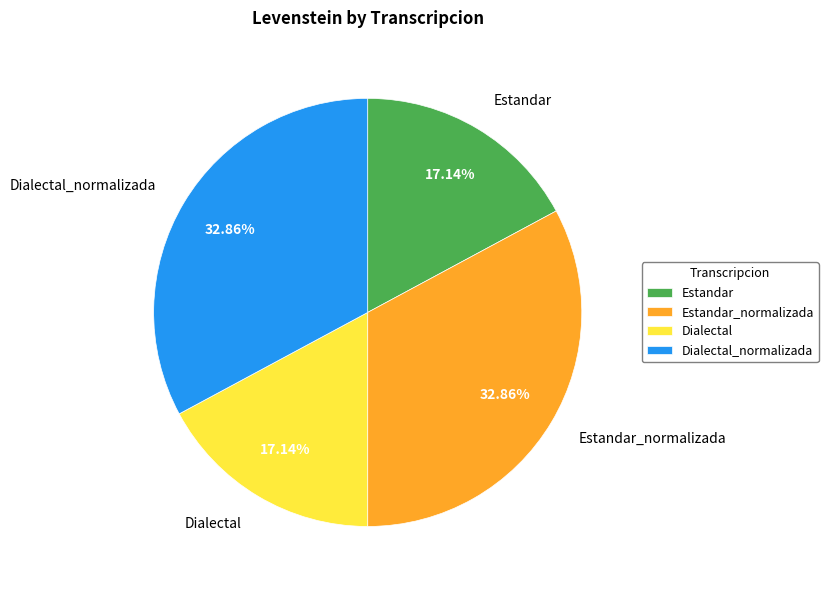

What is the ratio of the value at Dialectal to the value at Dialectal_normalizada?

0.5